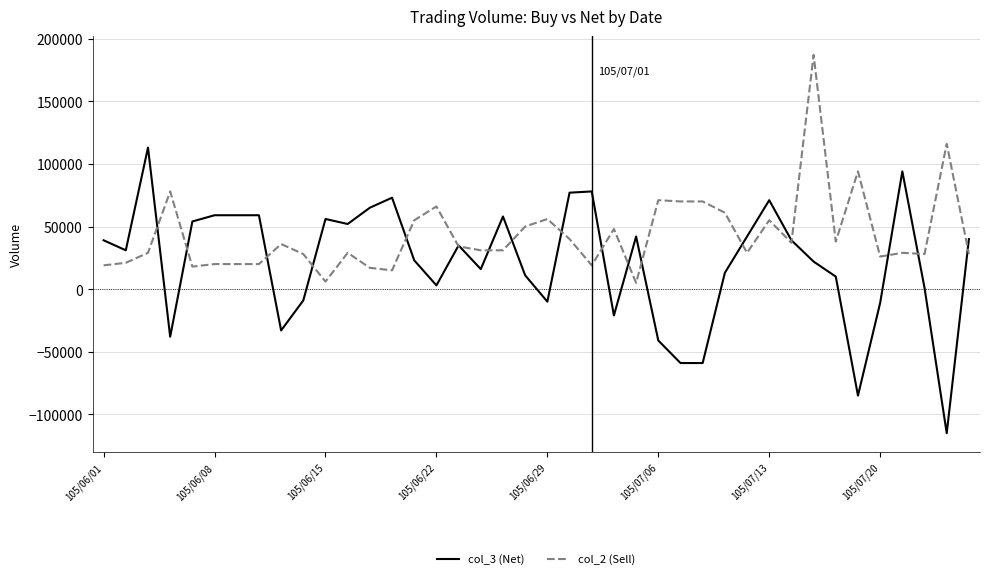

Which series has the largest range (max minus min)?

col_3 (Net)